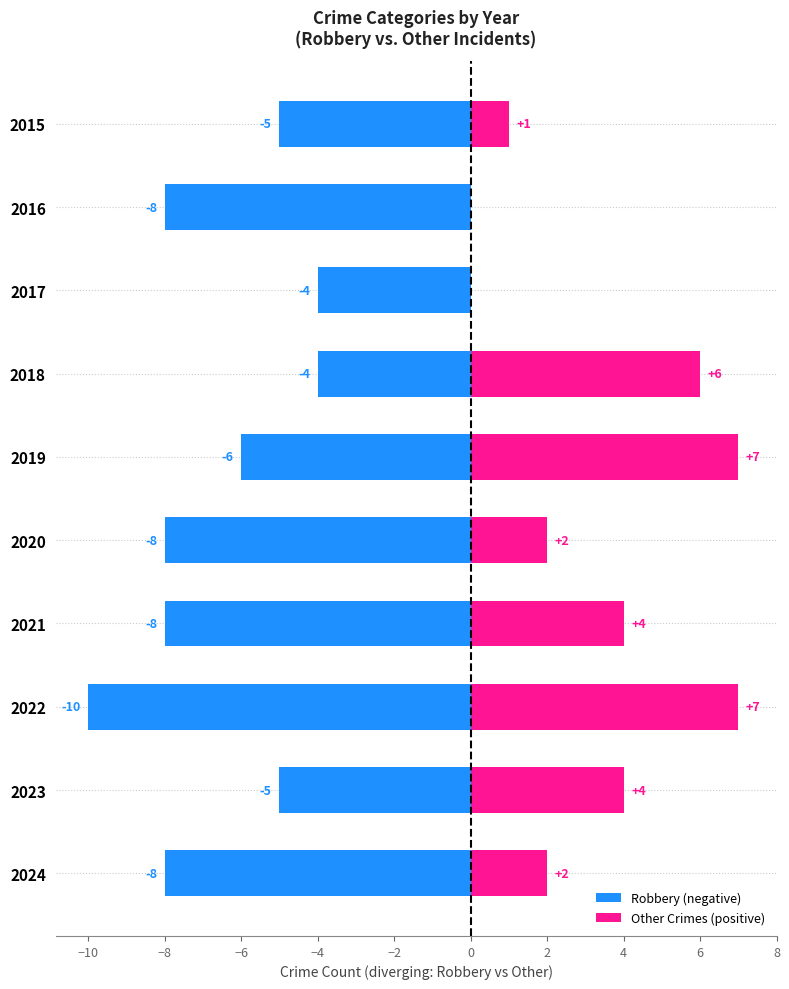

The Robbery (negative) series shows -2 at 2015. True or false?

False